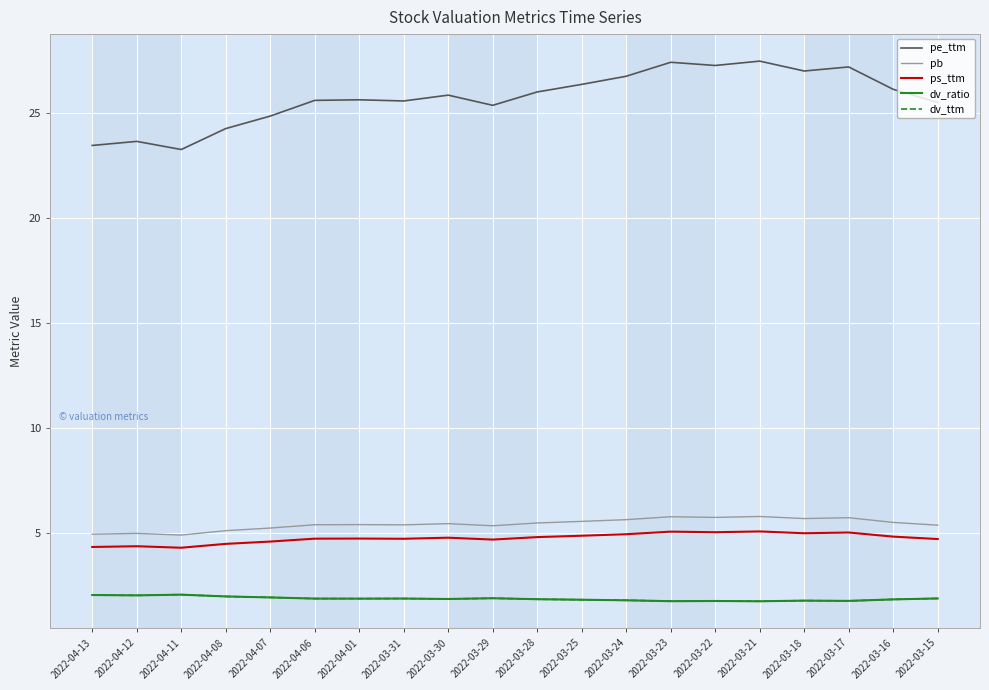

Is this an area chart (filled region under the line)?

No